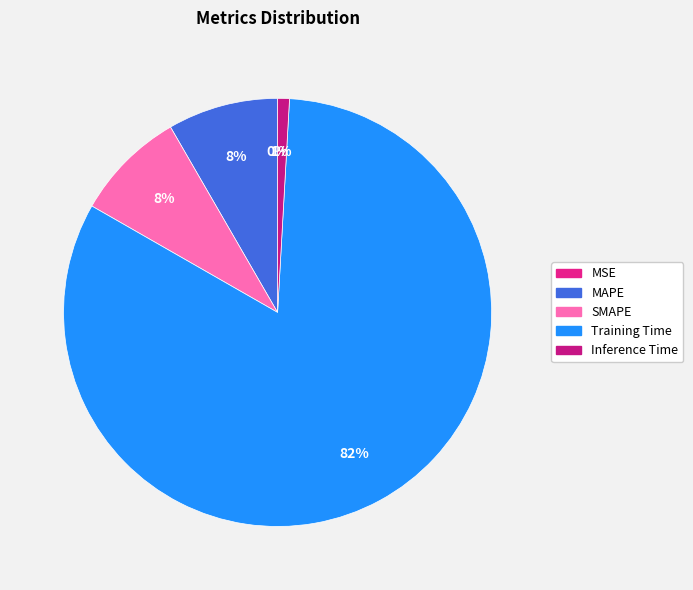

To the nearest percent, what is the average slice percentage?

20%